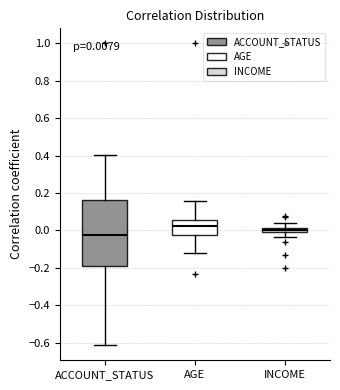

Which box is the tallest, from its lower edge to its upper edge?

ACCOUNT_STATUS